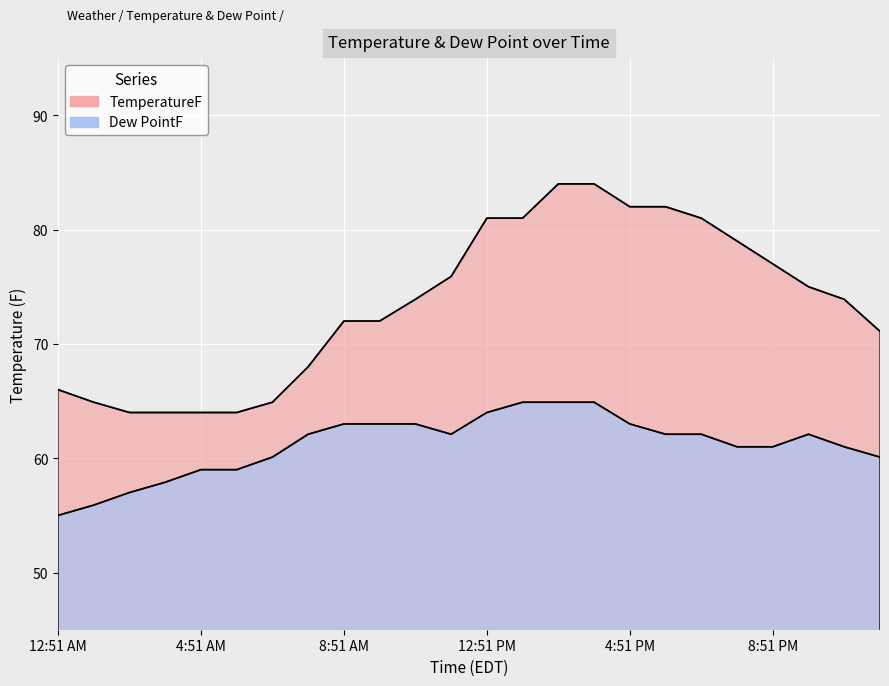

Is it true that Dew PointF equals 64.0 at 12:51 PM?

True